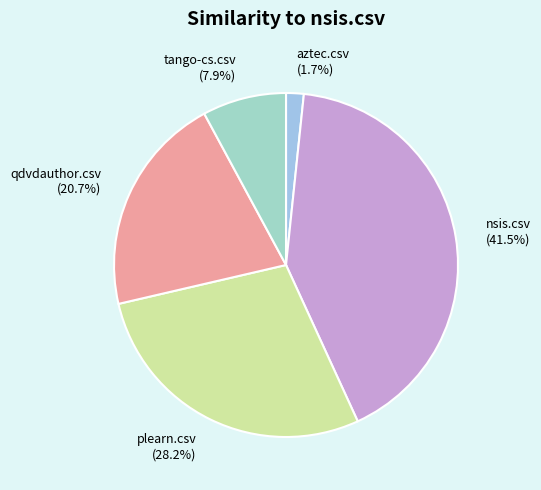

Approximately how many times larger is the value at qdvdauthor.csv (20.7%) compared to nsis.csv (41.5%)?

0.5